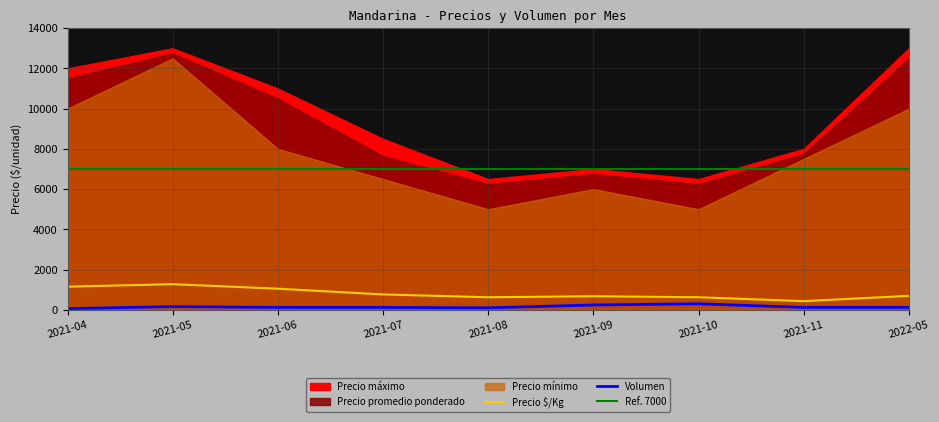

Does the chart have visible grid lines?

Yes